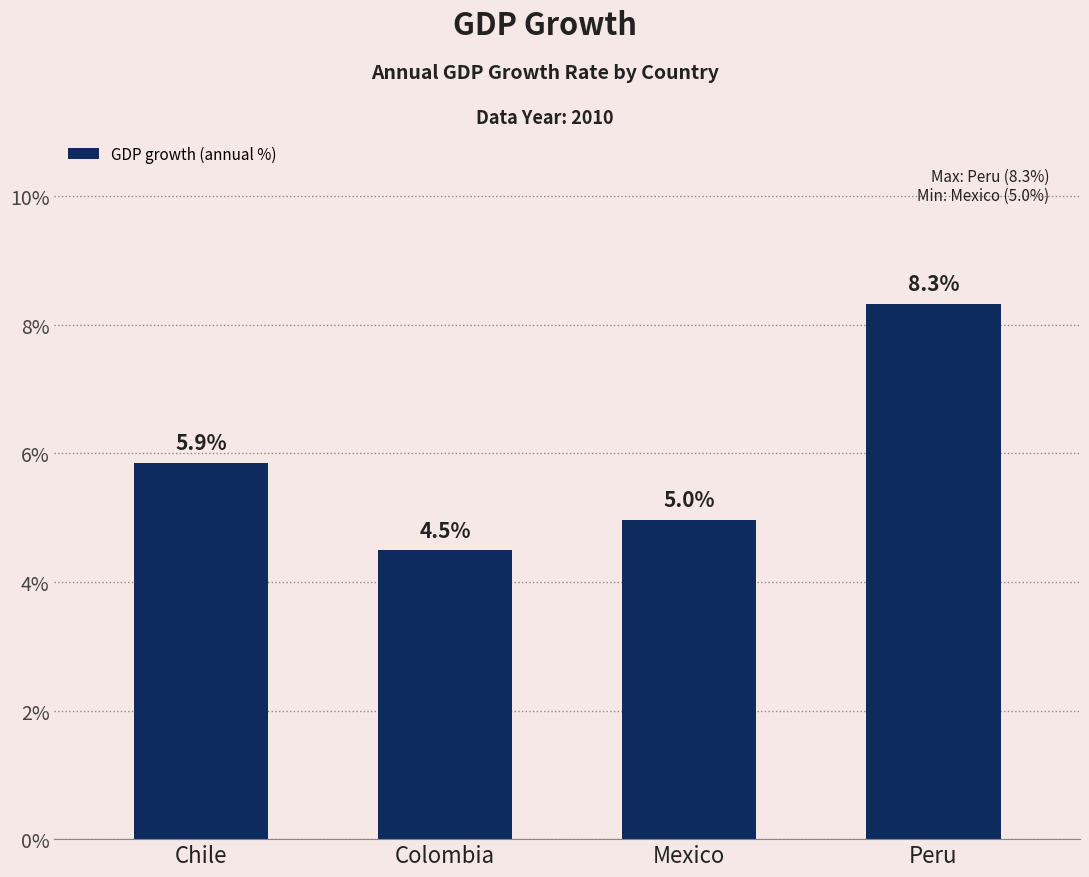

Reading left to right, transcribe all the data shown in this chart.

5.9	4.5	5.0	8.3